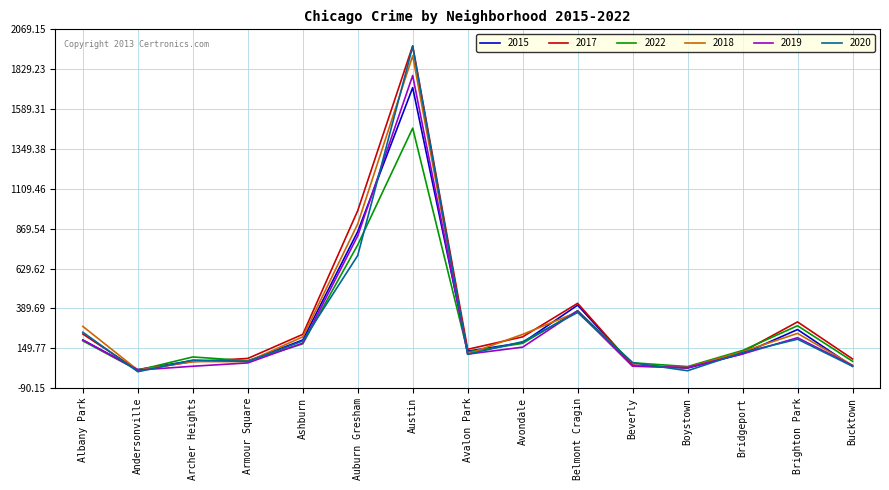

Does the chart have visible grid lines?

Yes